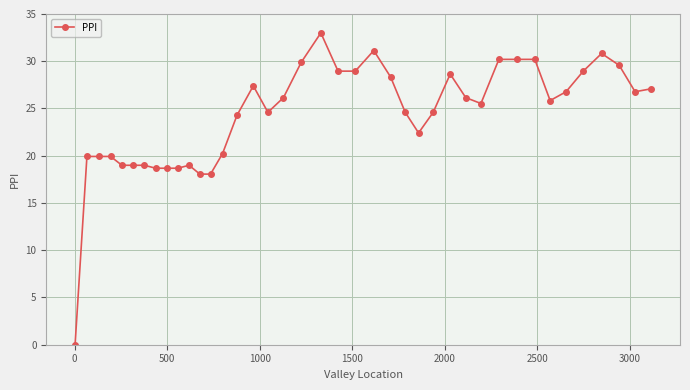

How many positive values are there?

39